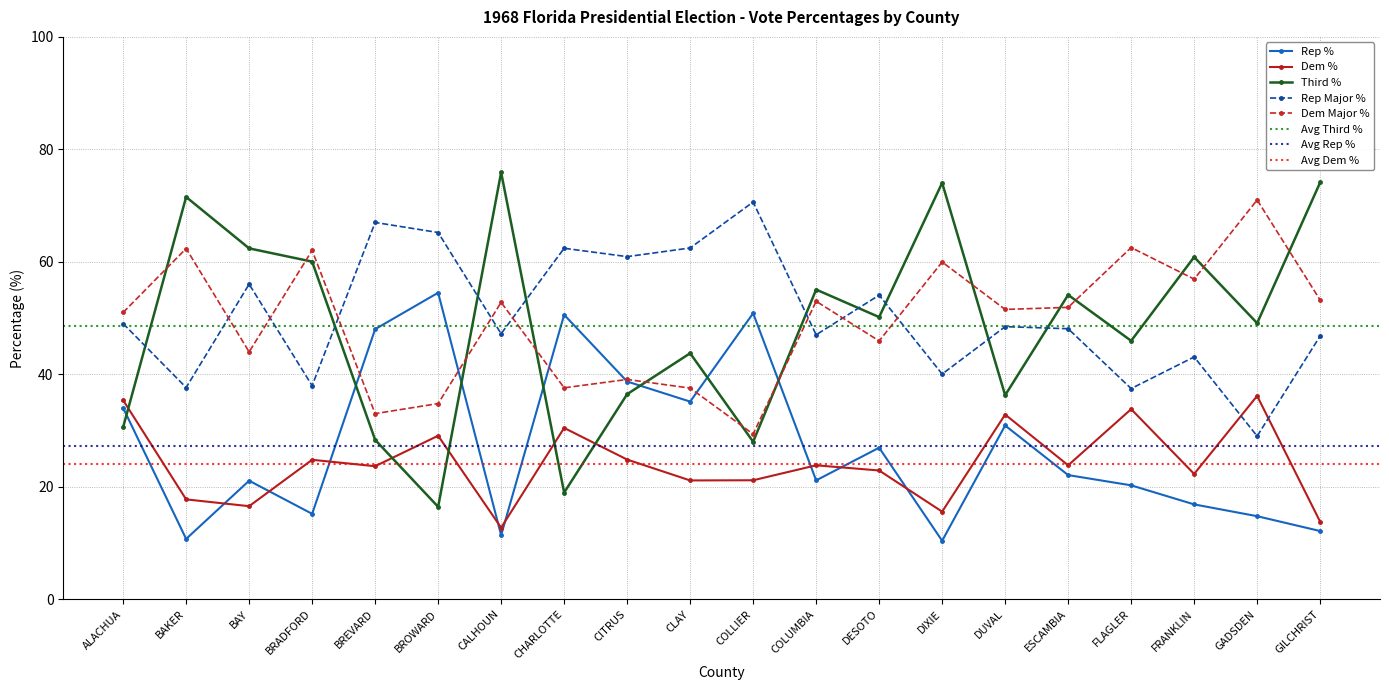

What is the total value across all series at CHARLOTTE?

200.0